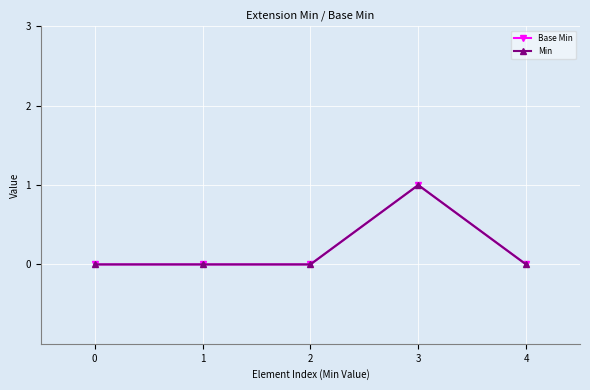

Does the chart have visible grid lines?

Yes